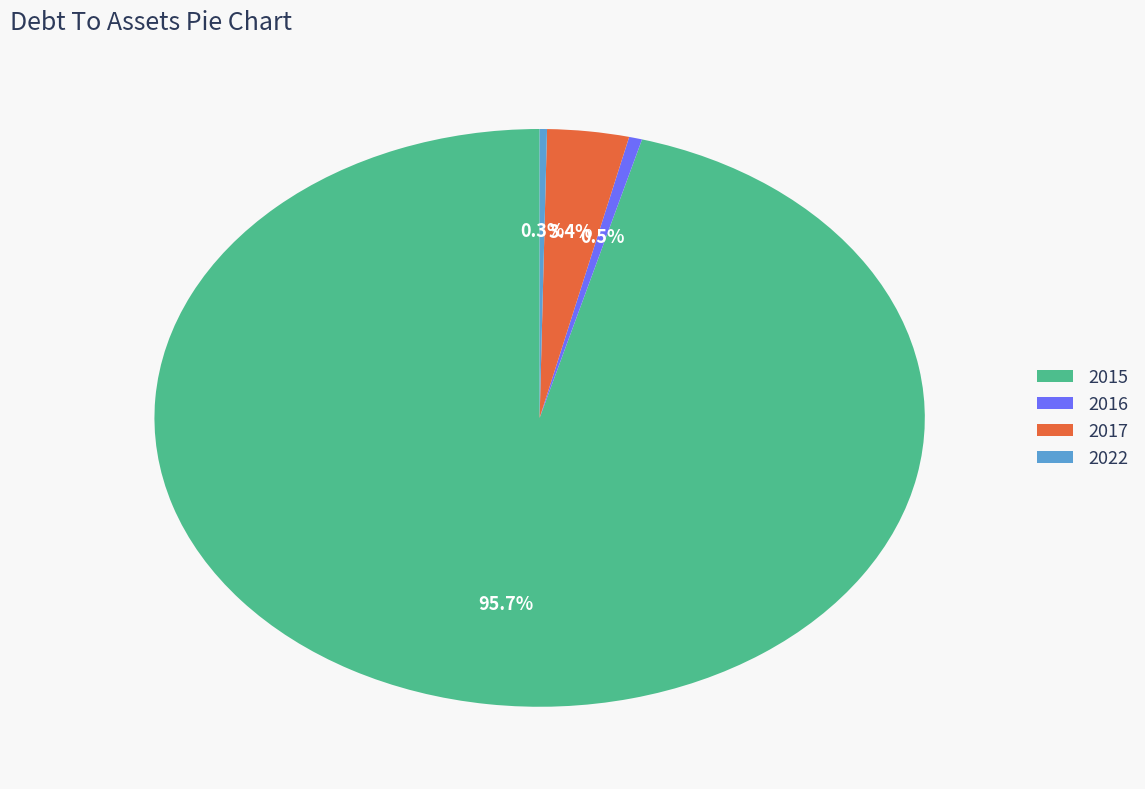

What portion of the pie excludes 2022?

99.7%